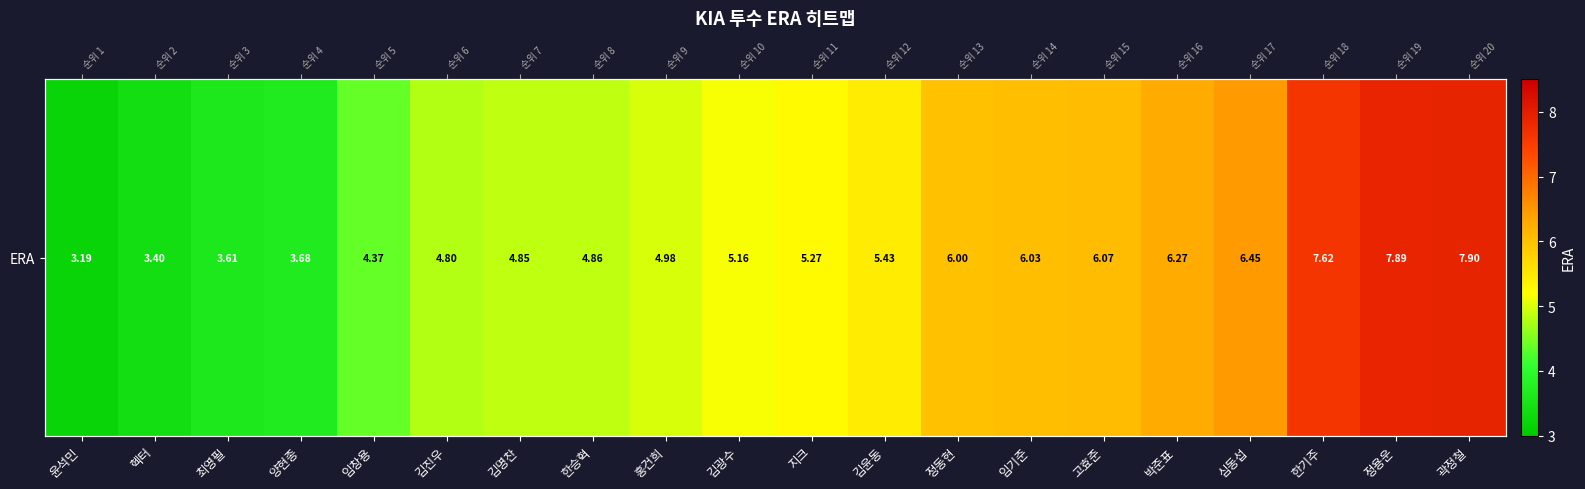

What is the change in value from 양현종 to 김윤동?

+1.7